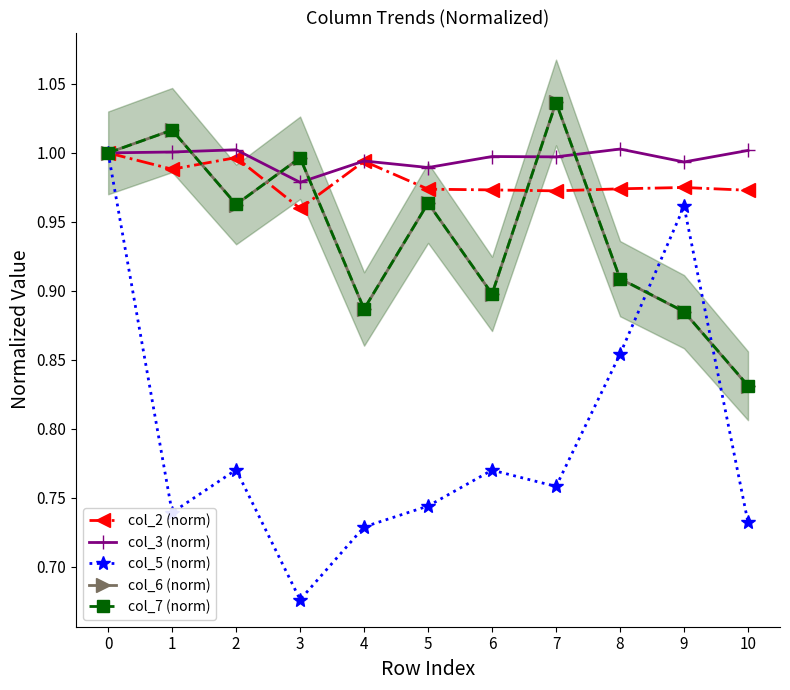

True or false: col_5 (norm) and col_3 (norm) cross at least once.

False